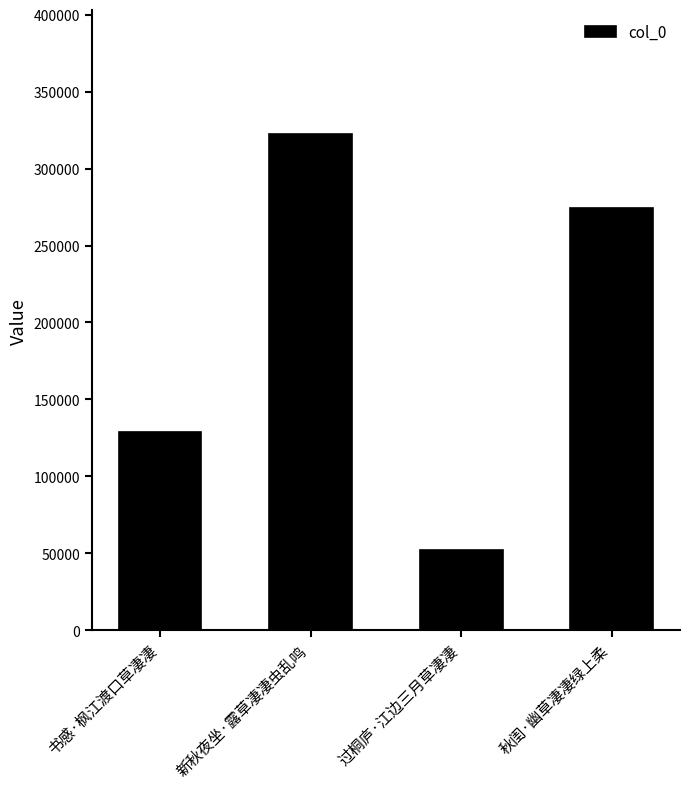

Is it true that the value at 秋闺·幽草凄凄绿上柔 is 274186?

True